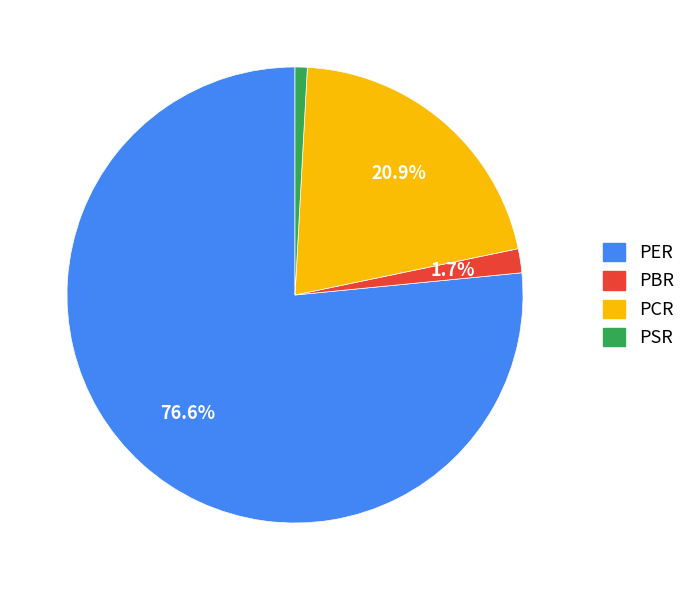

Which category has the smallest portion of the pie?

PSR